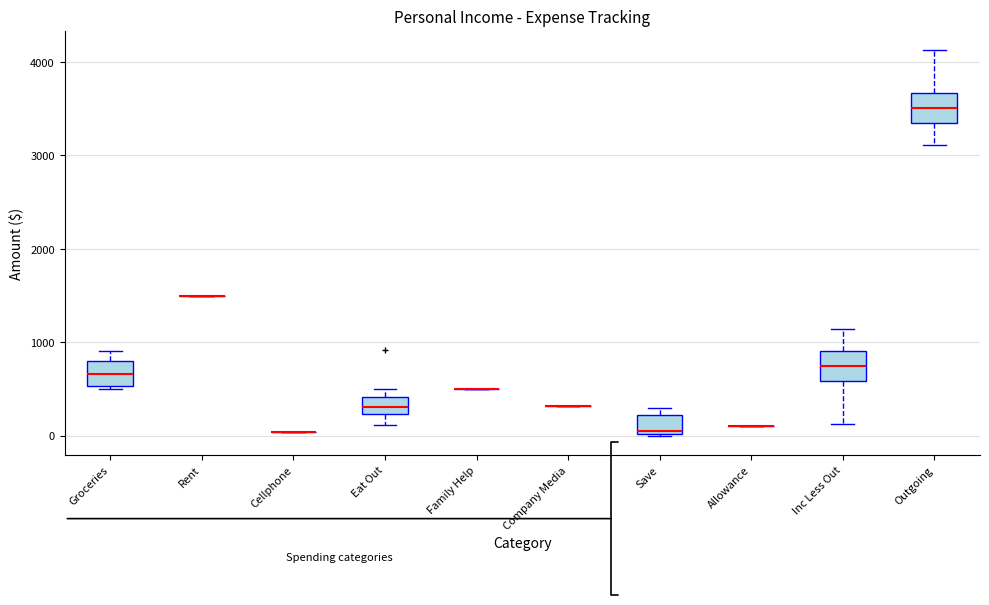

Reading left to right, read every box against the y-axis: the position of its median line, the range the box covers, and the ends of its whiskers. The values are not printed on the chart, so give them approximately, as read against the axis.

Groceries: median 700, box 500 to 800, whiskers 500 to 900
Rent: box collapsed to a line at 1500, whiskers 1500 to 1500
Cellphone: box collapsed to a line at 0, whiskers 0 to 0
Eat Out: median 300, box 200 to 400, whiskers 100 to 500
Family Help: box collapsed to a line at 500, whiskers 500 to 500
Company Media: box collapsed to a line at 300, whiskers 300 to 300
Save: median 100, box 0 to 200, whiskers 0 to 300
Allowance: box collapsed to a line at 100, whiskers 100 to 100
Inc Less Out: median 700, box 600 to 900, whiskers 100 to 1100
Outgoing: median 3500, box 3300 to 3700, whiskers 3100 to 4100